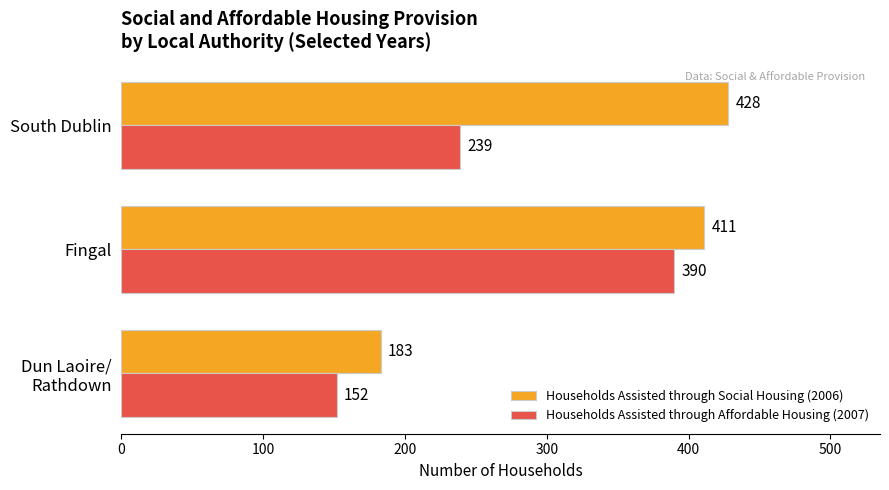

Which series has the widest spread of values?

Households Assisted through Social Housing (2006)